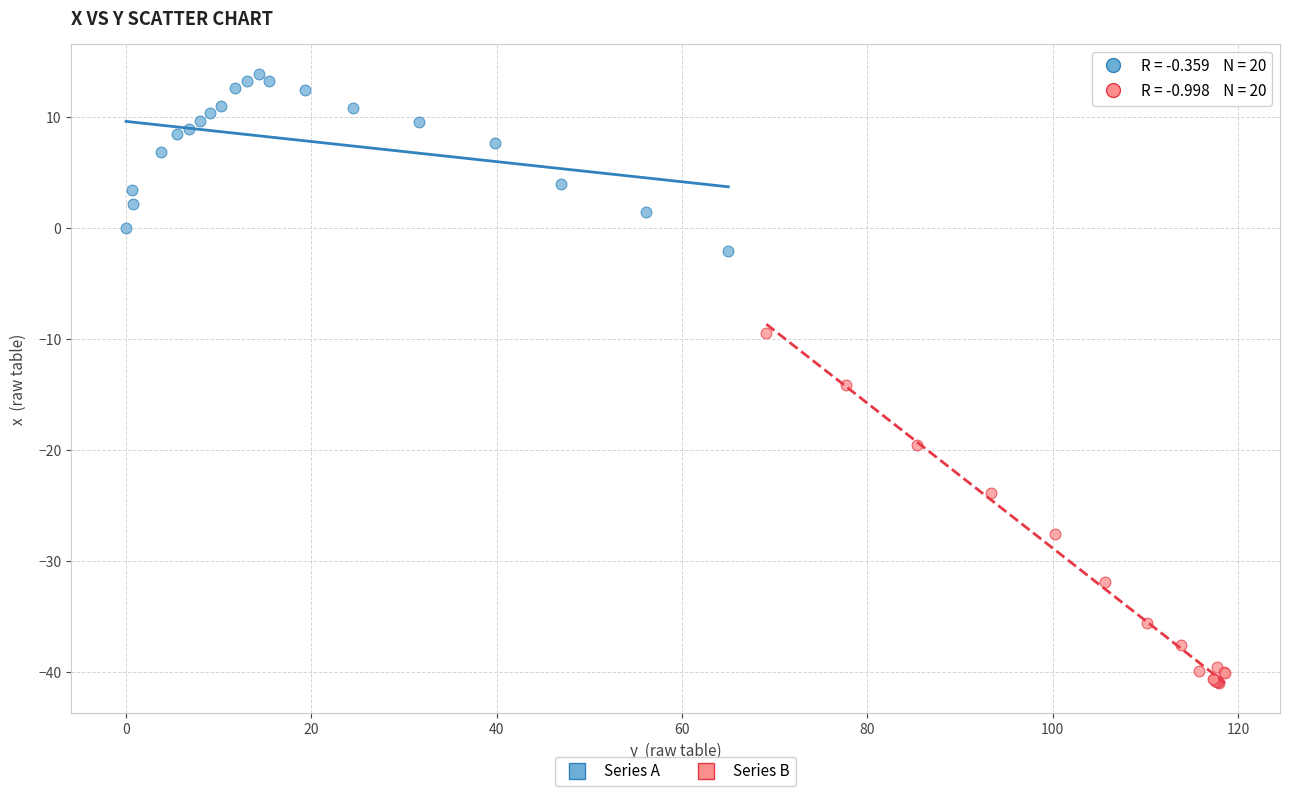

Which series reaches the maximum Y coordinate?

Series A